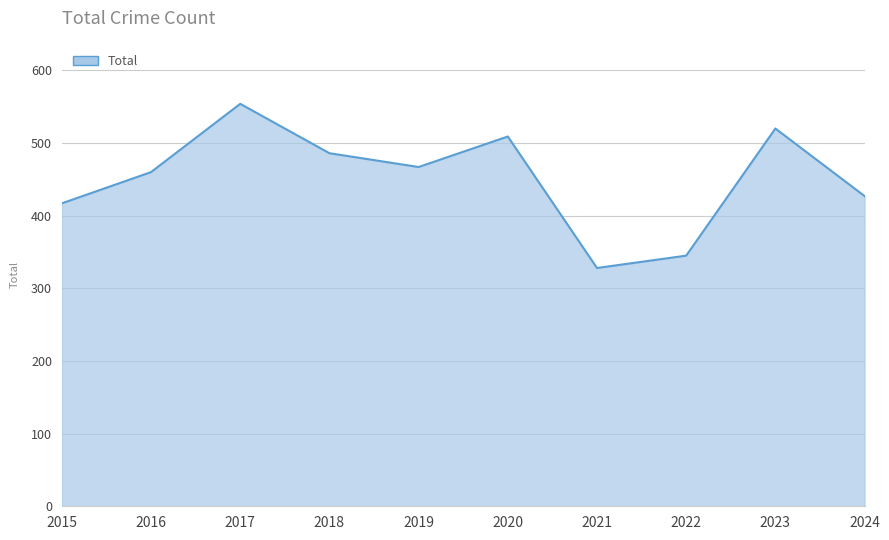

Rank the categories by value from lowest to highest.

2021, 2022, 2015, 2024, 2016, 2019, 2018, 2020, 2023, 2017